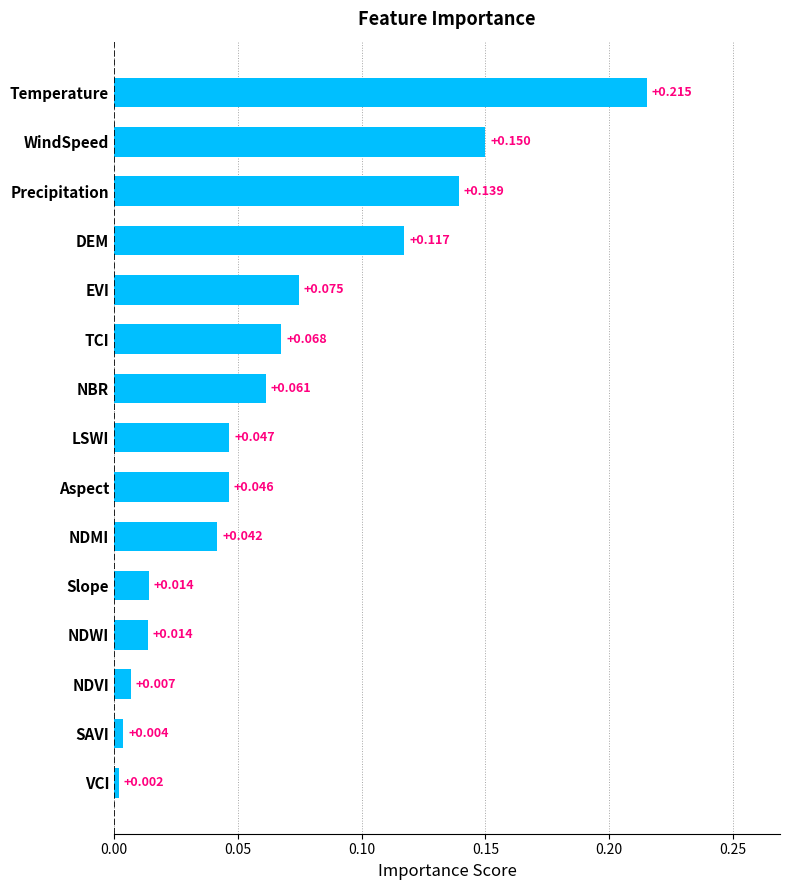

At which label is the value closest to 0?

VCI